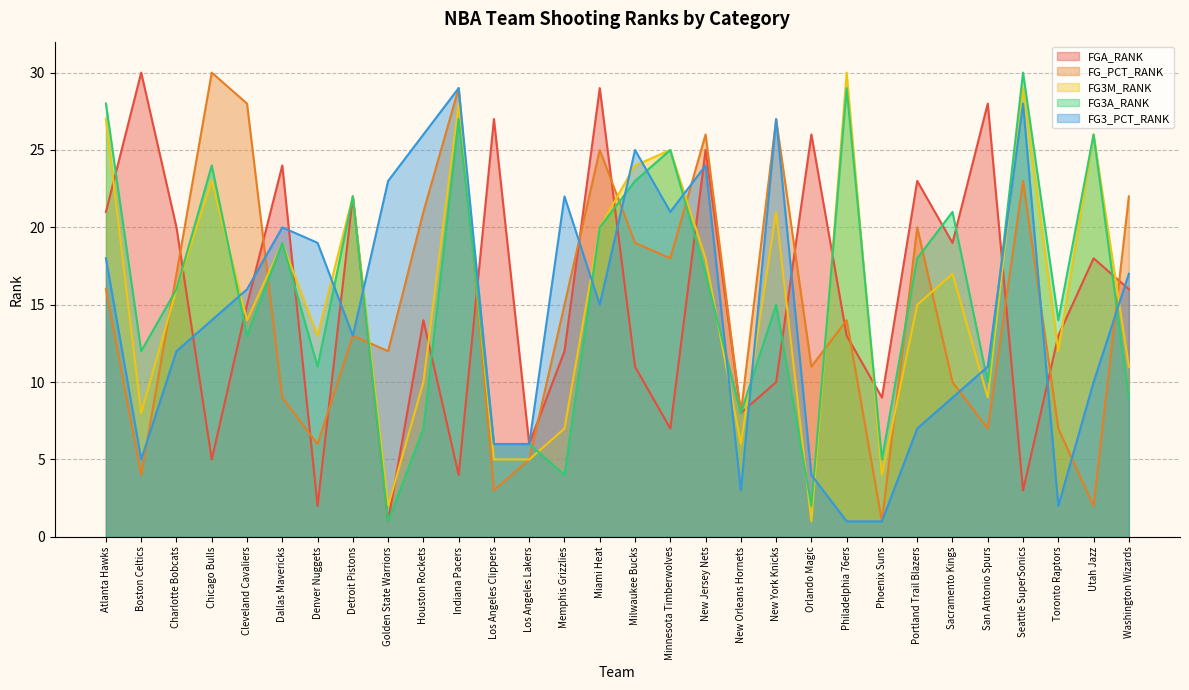

What is the label of the 18th point from the left?

New Jersey Nets